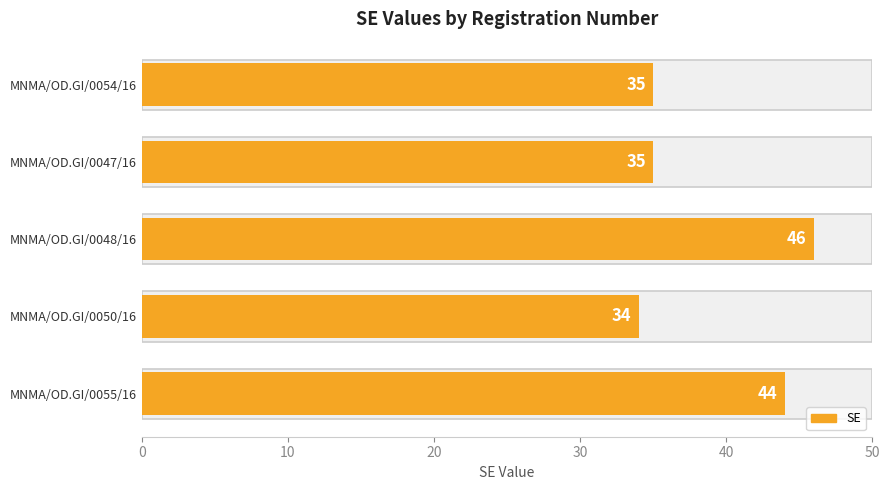

What is the difference between the values at MNMA/OD.GI/0055/16 and MNMA/OD.GI/0050/16?

10